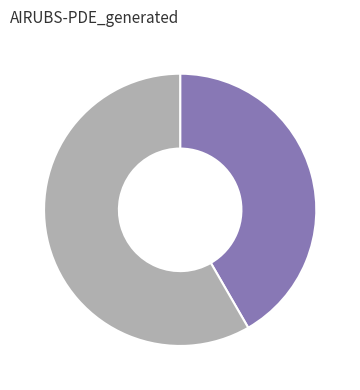

Is there any slice that represents more than half of the pie?

Yes